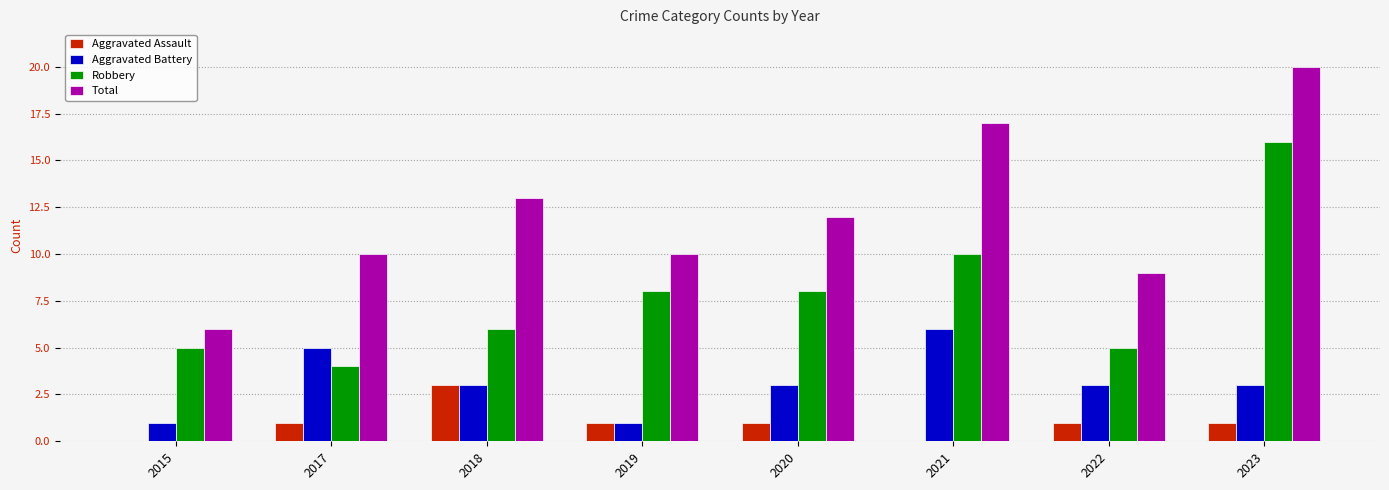

True or false: Robbery has a value of 6 at 2018.

True